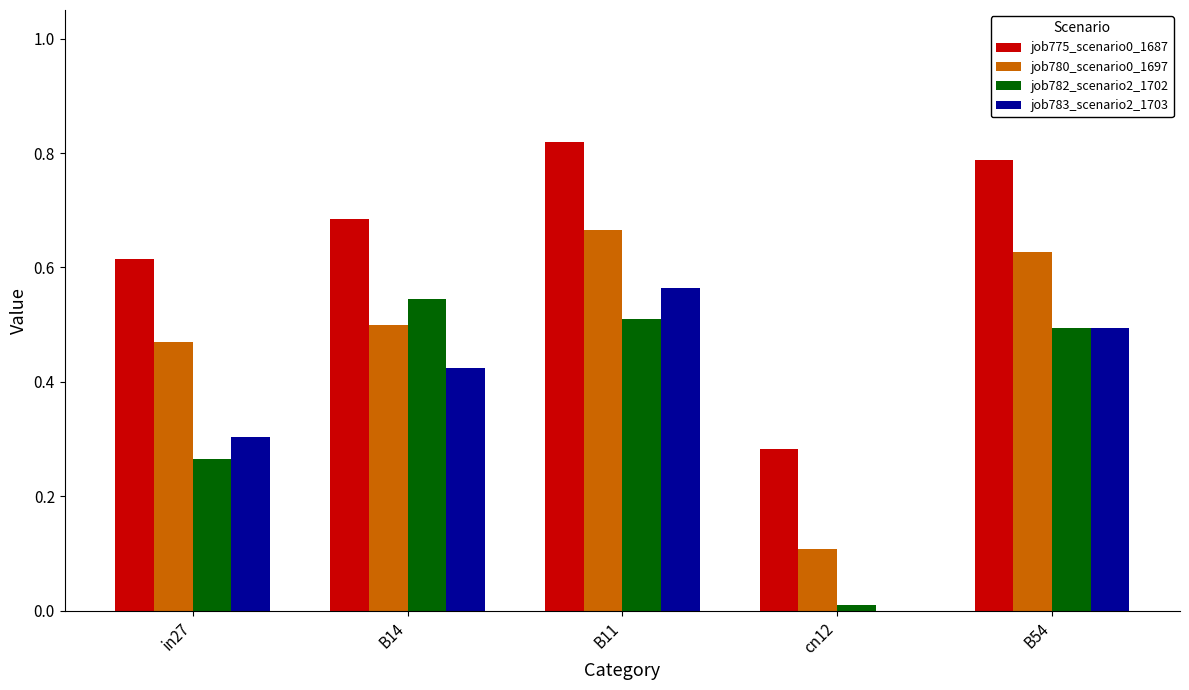

At which category is the sum across all series the highest?

B11